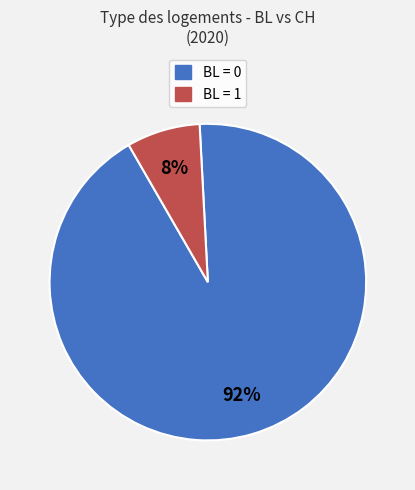

To the nearest percent, what is the average slice percentage?

50%